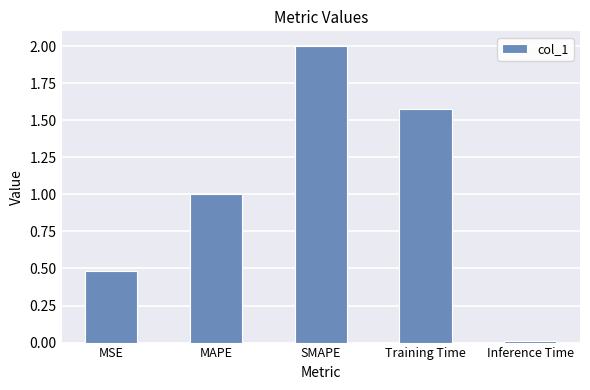

Rank the categories by value from highest to lowest.

SMAPE, Training Time, MAPE, MSE, Inference Time